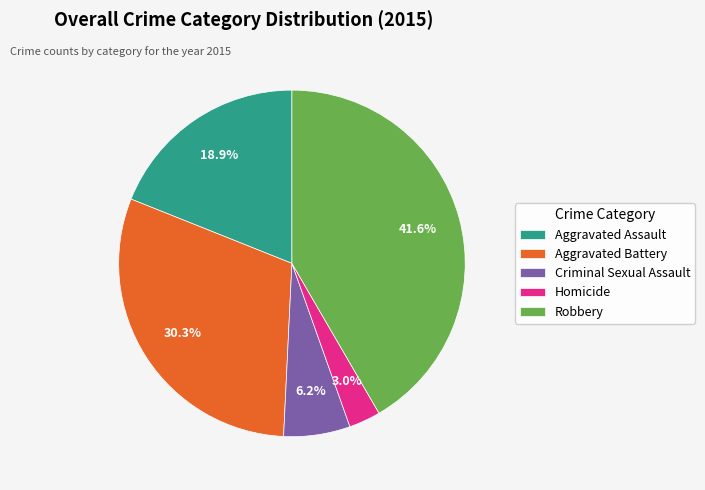

To the nearest percent, what is the average slice percentage?

20%